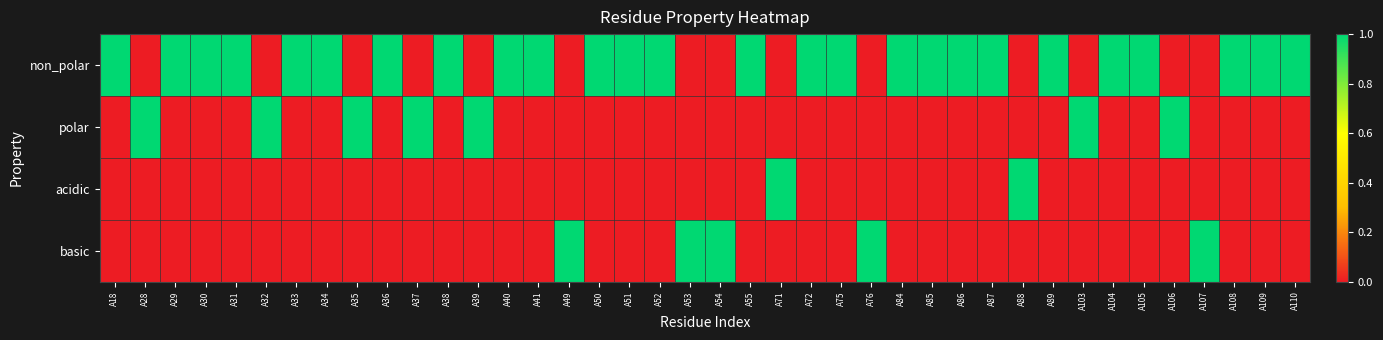

What is the total value across all series at A37?

1